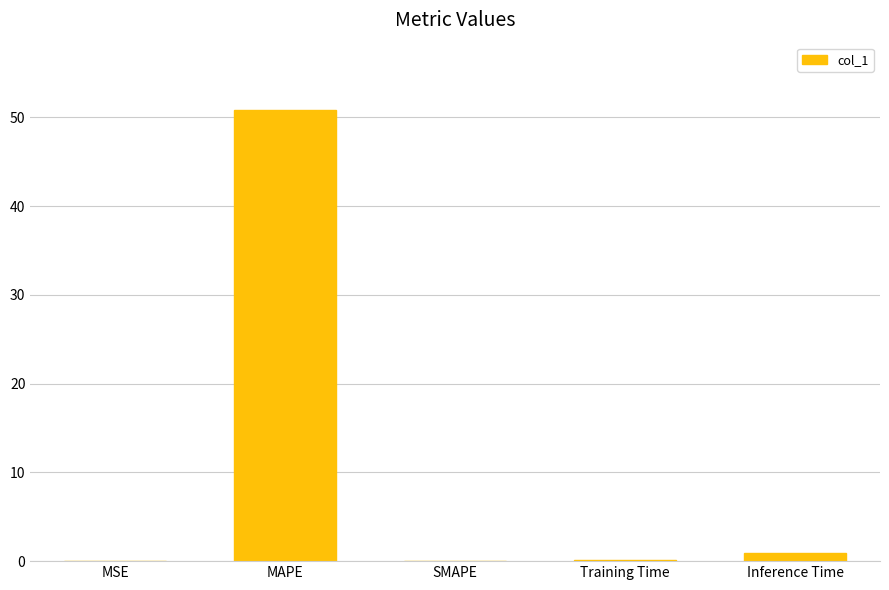

Which has a higher value, MAPE or Inference Time?

MAPE